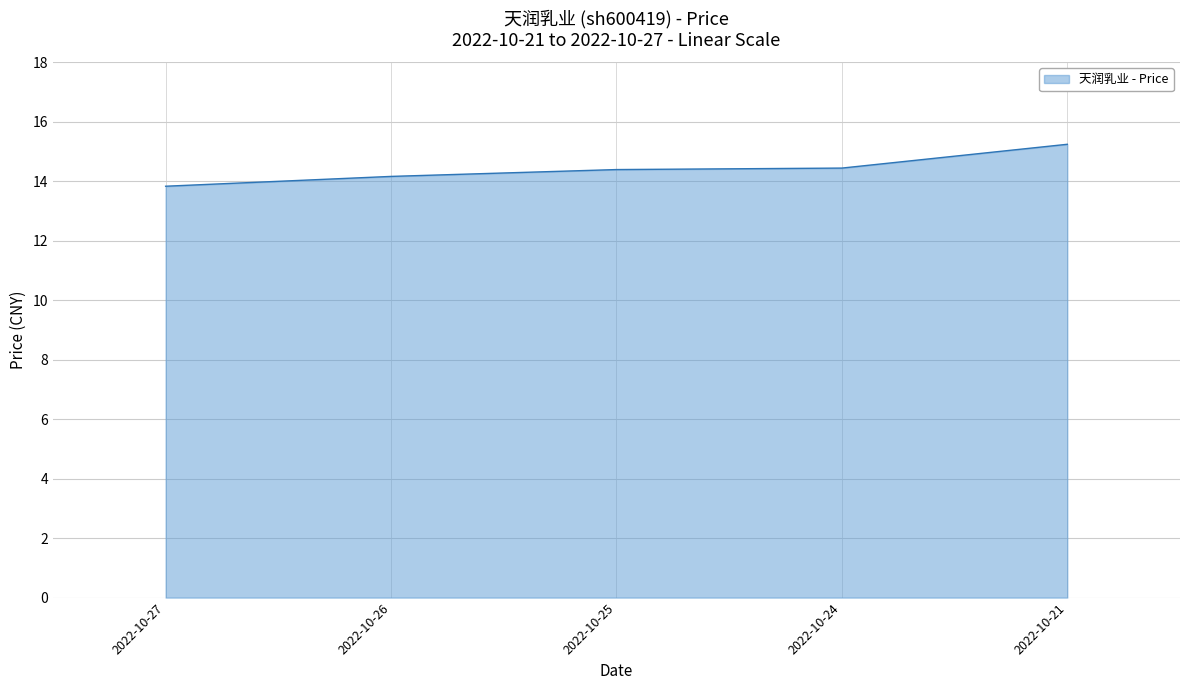

Count the values in the range 14 to 15.

3